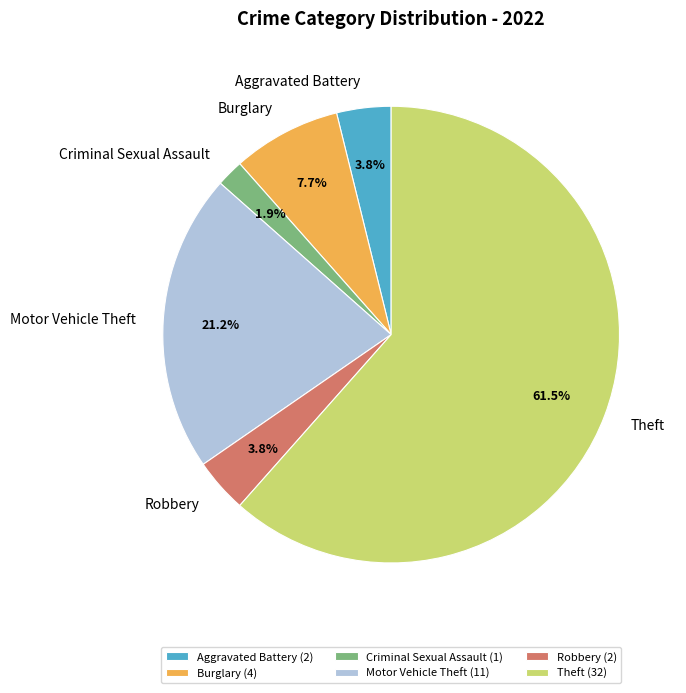

Between Criminal Sexual Assault and Burglary, which is larger?

Burglary